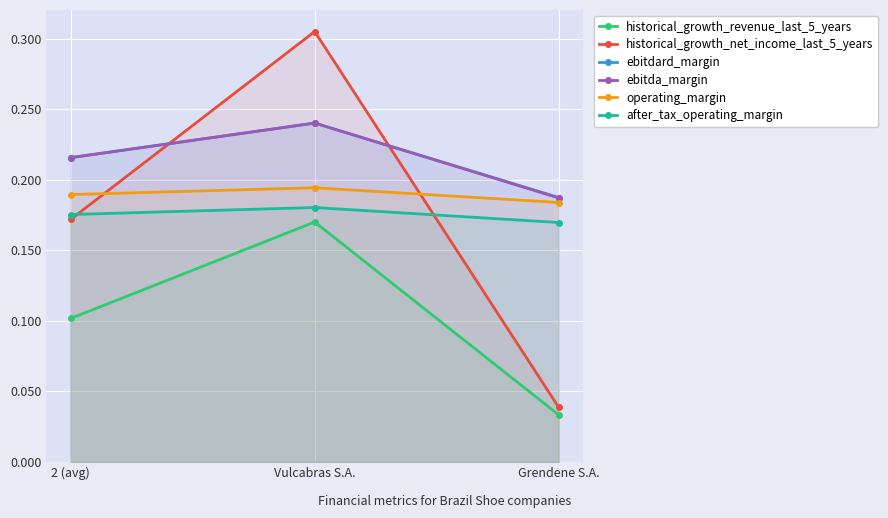

At how many categories does at least one series exceed 0?

3